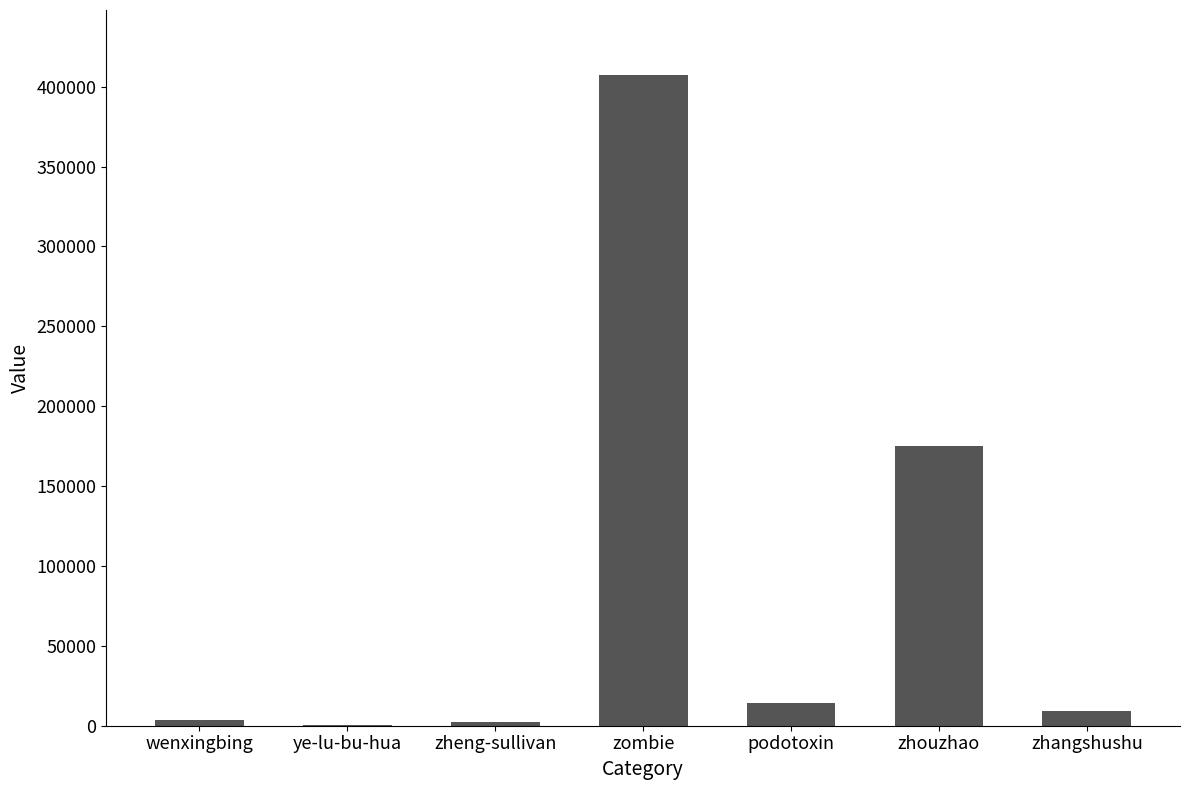

The chart shows a value of 174912 at zhouzhao. True or false?

True